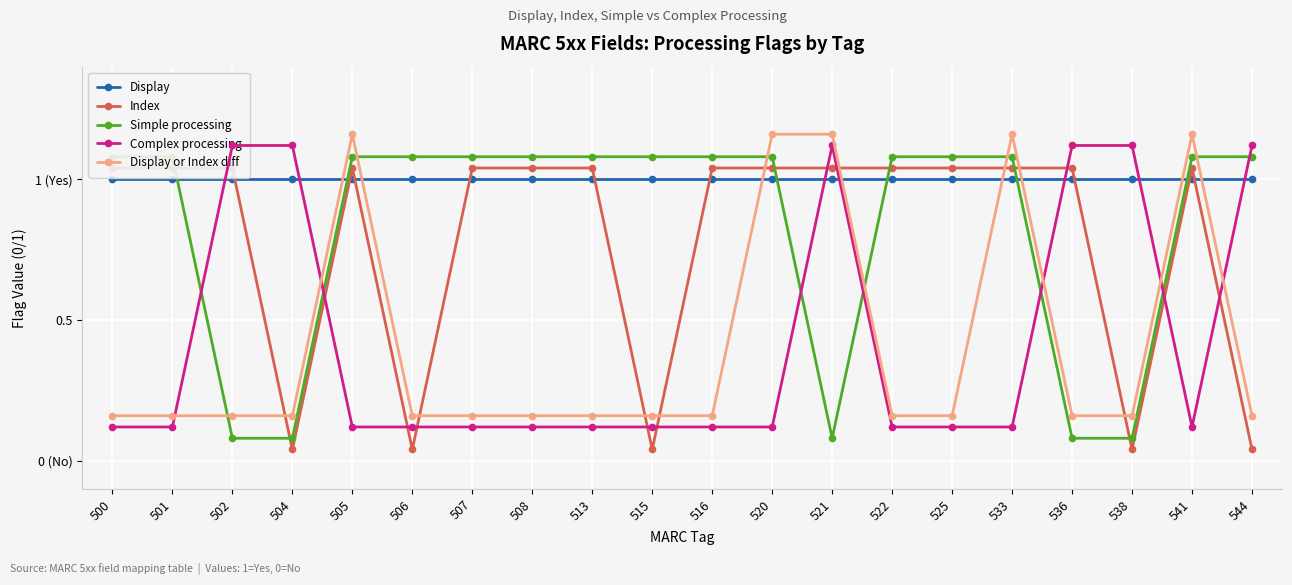

At which category is the sum across all series the highest?

505